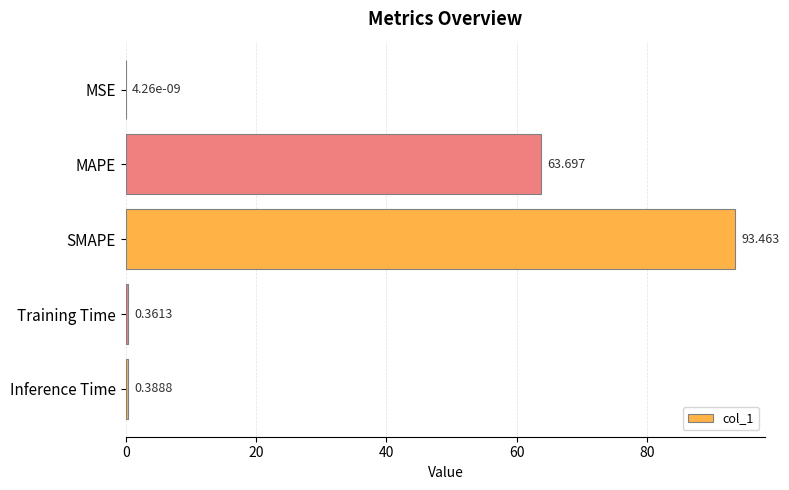

Which has a higher value, SMAPE or MAPE?

SMAPE